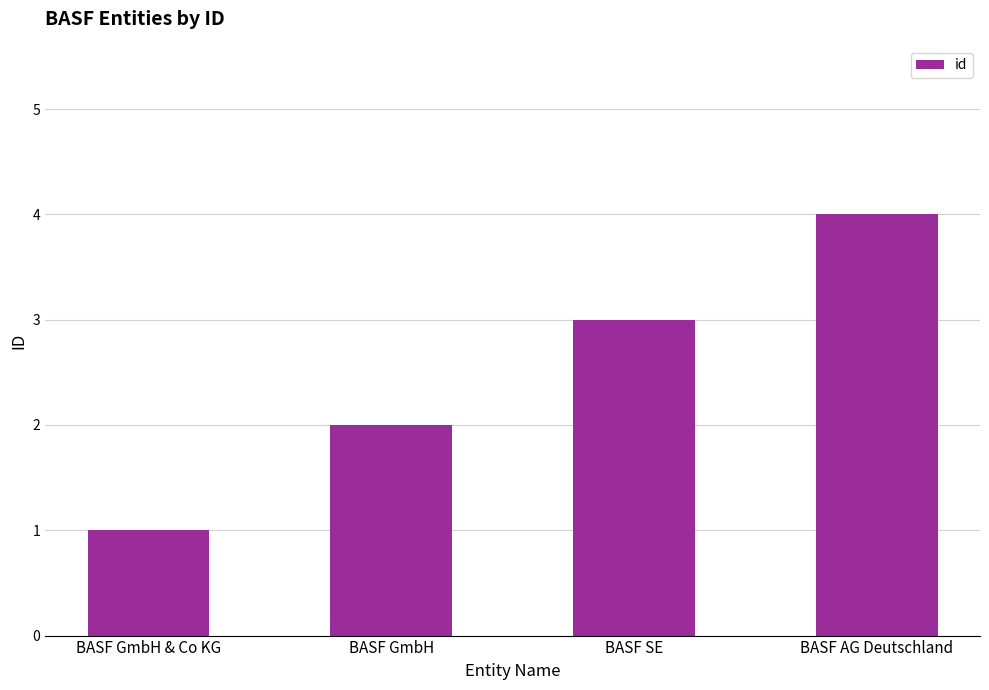

How many values are between 2 and 4?

3